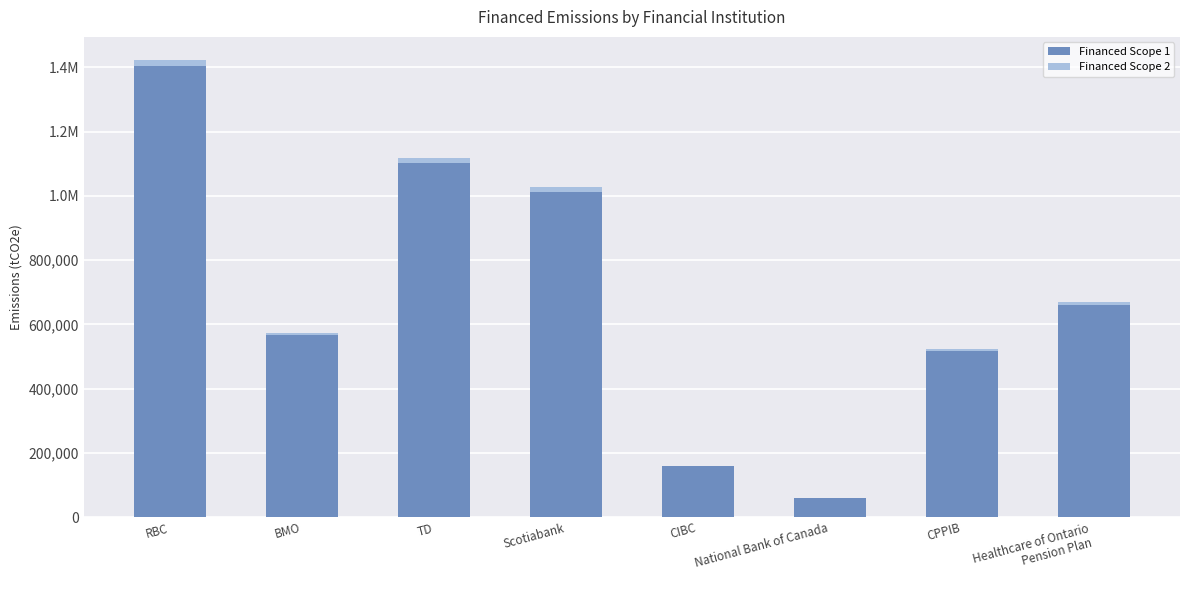

At how many categories does at least one series exceed 1279832?

1